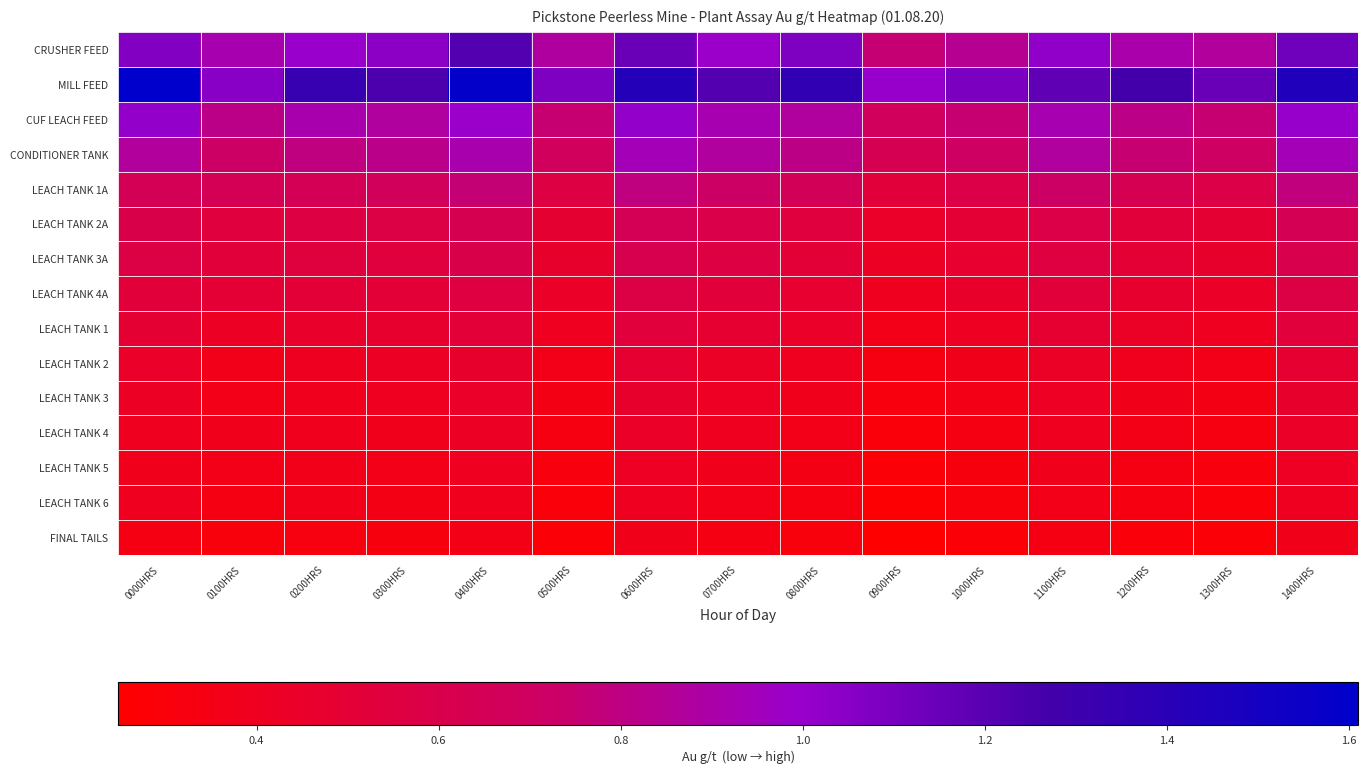

Reading left to right, transcribe all the data shown in this chart.

CRUSHER FEED: 0000HRS=1.1	0100HRS=0.9	0200HRS=1.0	0300HRS=1.0	0400HRS=1.2	0500HRS=0.9	0600HRS=1.1	0700HRS=1.0	0800HRS=1.1	0900HRS=0.8	1000HRS=0.8	1100HRS=1.0	1200HRS=0.9	1300HRS=0.9	1400HRS=1.1
MILL FEED: 0000HRS=1.6	0100HRS=1.1	0200HRS=1.3	0300HRS=1.2	0400HRS=1.6	0500HRS=1.1	0600HRS=1.4	0700HRS=1.2	0800HRS=1.4	0900HRS=1.0	1000HRS=1.1	1100HRS=1.2	1200HRS=1.3	1300HRS=1.1	1400HRS=1.4
CUF LEACH FEED: 0000HRS=1.0	0100HRS=0.8	0200HRS=0.9	0300HRS=0.9	0400HRS=1.0	0500HRS=0.8	0600HRS=1.0	0700HRS=0.9	0800HRS=0.9	0900HRS=0.7	1000HRS=0.8	1100HRS=0.9	1200HRS=0.8	1300HRS=0.8	1400HRS=1.0
CONDITIONER TANK: 0000HRS=0.9	0100HRS=0.7	0200HRS=0.8	0300HRS=0.8	0400HRS=0.9	0500HRS=0.7	0600HRS=0.9	0700HRS=0.9	0800HRS=0.8	0900HRS=0.6	1000HRS=0.7	1100HRS=0.9	1200HRS=0.8	1300HRS=0.7	1400HRS=0.9
LEACH TANK 1A: 0000HRS=0.6	0100HRS=0.7	0200HRS=0.7	0300HRS=0.7	0400HRS=0.8	0500HRS=0.6	0600HRS=0.8	0700HRS=0.7	0800HRS=0.7	0900HRS=0.5	1000HRS=0.6	1100HRS=0.7	1200HRS=0.6	1300HRS=0.6	1400HRS=0.8
LEACH TANK 2A: 0000HRS=0.6	0100HRS=0.5	0200HRS=0.6	0300HRS=0.6	0400HRS=0.6	0500HRS=0.5	0600HRS=0.7	0700HRS=0.6	0800HRS=0.5	0900HRS=0.4	1000HRS=0.5	1100HRS=0.6	1200HRS=0.5	1300HRS=0.5	1400HRS=0.6
LEACH TANK 3A: 0000HRS=0.6	0100HRS=0.5	0200HRS=0.5	0300HRS=0.5	0400HRS=0.6	0500HRS=0.5	0600HRS=0.6	0700HRS=0.6	0800HRS=0.5	0900HRS=0.4	1000HRS=0.5	1100HRS=0.6	1200HRS=0.5	1300HRS=0.5	1400HRS=0.6
LEACH TANK 4A: 0000HRS=0.5	0100HRS=0.5	0200HRS=0.5	0300HRS=0.5	0400HRS=0.6	0500HRS=0.4	0600HRS=0.6	0700HRS=0.5	0800HRS=0.5	0900HRS=0.4	1000HRS=0.4	1100HRS=0.5	1200HRS=0.5	1300HRS=0.4	1400HRS=0.6
LEACH TANK 1: 0000HRS=0.5	0100HRS=0.4	0200HRS=0.5	0300HRS=0.5	0400HRS=0.5	0500HRS=0.4	0600HRS=0.5	0700HRS=0.5	0800HRS=0.4	0900HRS=0.4	1000HRS=0.4	1100HRS=0.5	1200HRS=0.4	1300HRS=0.4	1400HRS=0.5
LEACH TANK 2: 0000HRS=0.4	0100HRS=0.4	0200HRS=0.4	0300HRS=0.4	0400HRS=0.5	0500HRS=0.4	0600HRS=0.5	0700HRS=0.4	0800HRS=0.4	0900HRS=0.3	1000HRS=0.4	1100HRS=0.4	1200HRS=0.4	1300HRS=0.4	1400HRS=0.5
LEACH TANK 3: 0000HRS=0.4	0100HRS=0.4	0200HRS=0.4	0300HRS=0.4	0400HRS=0.4	0500HRS=0.3	0600HRS=0.5	0700HRS=0.4	0800HRS=0.4	0900HRS=0.3	1000HRS=0.4	1100HRS=0.4	1200HRS=0.4	1300HRS=0.3	1400HRS=0.5
LEACH TANK 4: 0000HRS=0.4	0100HRS=0.4	0200HRS=0.4	0300HRS=0.4	0400HRS=0.4	0500HRS=0.3	0600HRS=0.4	0700HRS=0.4	0800HRS=0.4	0900HRS=0.3	1000HRS=0.3	1100HRS=0.4	1200HRS=0.4	1300HRS=0.3	1400HRS=0.4
LEACH TANK 5: 0000HRS=0.4	0100HRS=0.4	0200HRS=0.4	0300HRS=0.4	0400HRS=0.4	0500HRS=0.3	0600HRS=0.4	0700HRS=0.4	0800HRS=0.3	0900HRS=0.3	1000HRS=0.3	1100HRS=0.4	1200HRS=0.3	1300HRS=0.3	1400HRS=0.4
LEACH TANK 6: 0000HRS=0.4	0100HRS=0.3	0200HRS=0.4	0300HRS=0.3	0400HRS=0.4	0500HRS=0.3	0600HRS=0.4	0700HRS=0.4	0800HRS=0.3	0900HRS=0.3	1000HRS=0.3	1100HRS=0.4	1200HRS=0.3	1300HRS=0.3	1400HRS=0.4
FINAL TAILS: 0000HRS=0.3	0100HRS=0.3	0200HRS=0.3	0300HRS=0.3	0400HRS=0.4	0500HRS=0.3	0600HRS=0.4	0700HRS=0.3	0800HRS=0.3	0900HRS=0.2	1000HRS=0.3	1100HRS=0.3	1200HRS=0.3	1300HRS=0.3	1400HRS=0.4